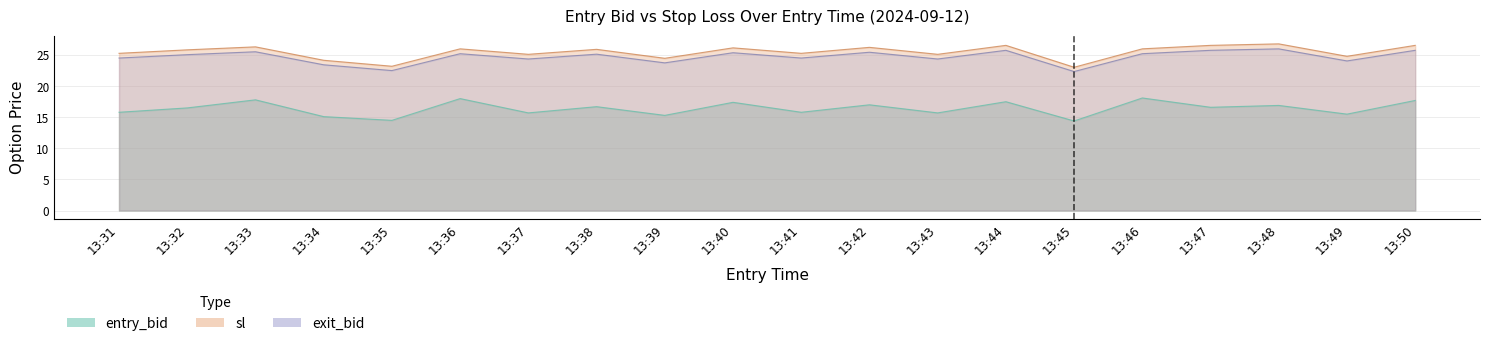

How many data points in entry_bid are less than 16?

9